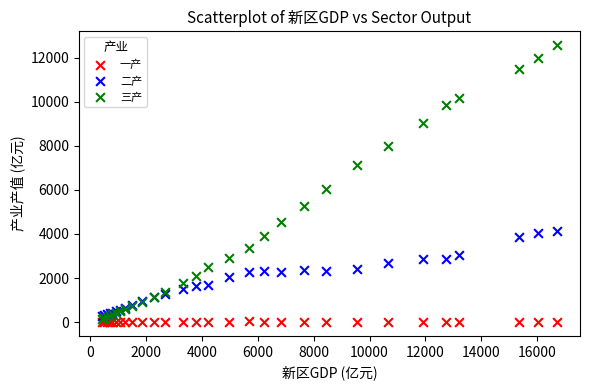

Across all series, what Y value is closest to 6281?

6060.4